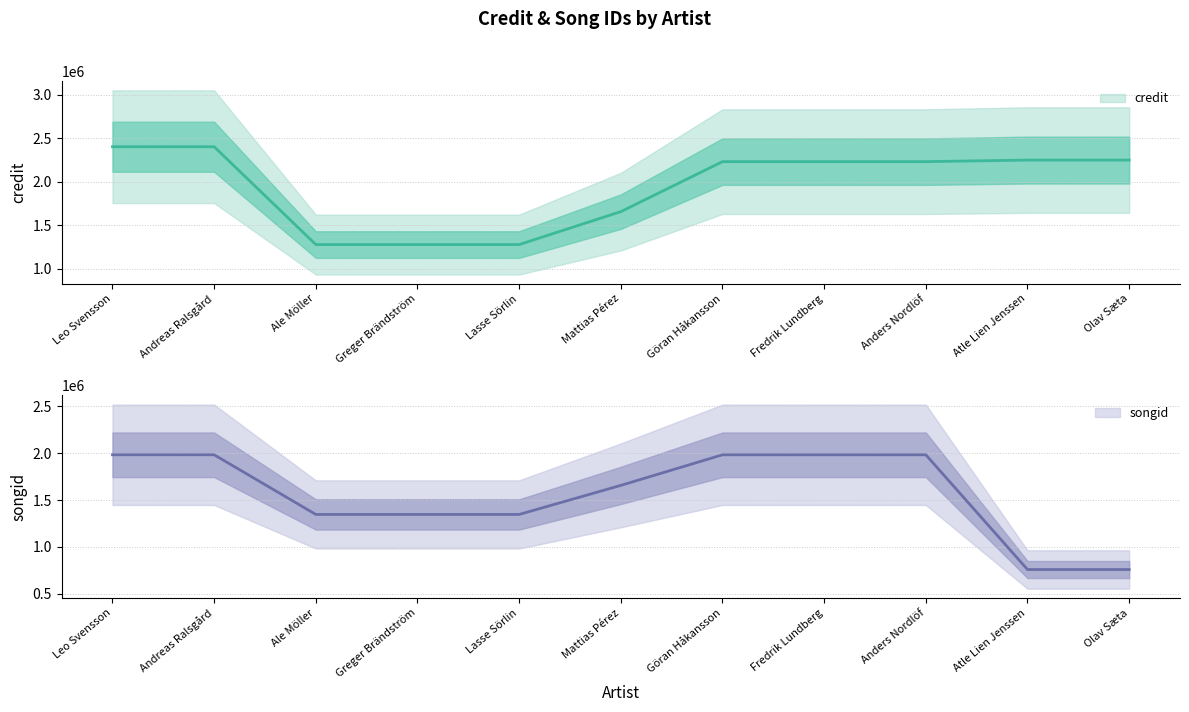

Where do credit and songid first cross each other?

Andreas Ralsgård and Ale Möller